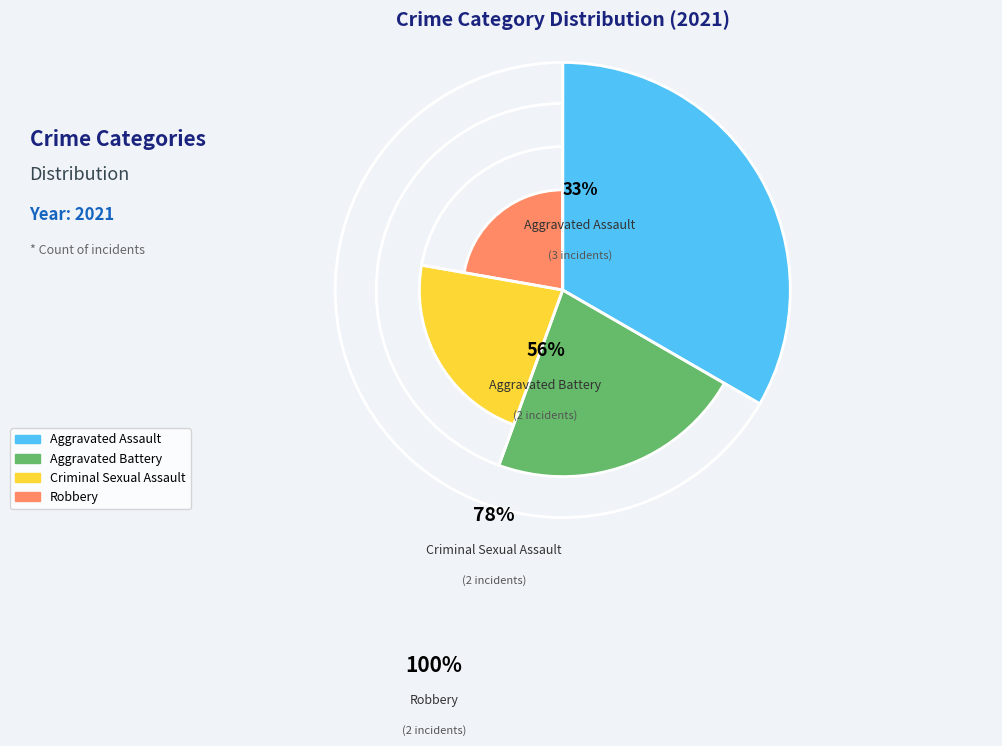

Is Robbery the majority of the pie?

No